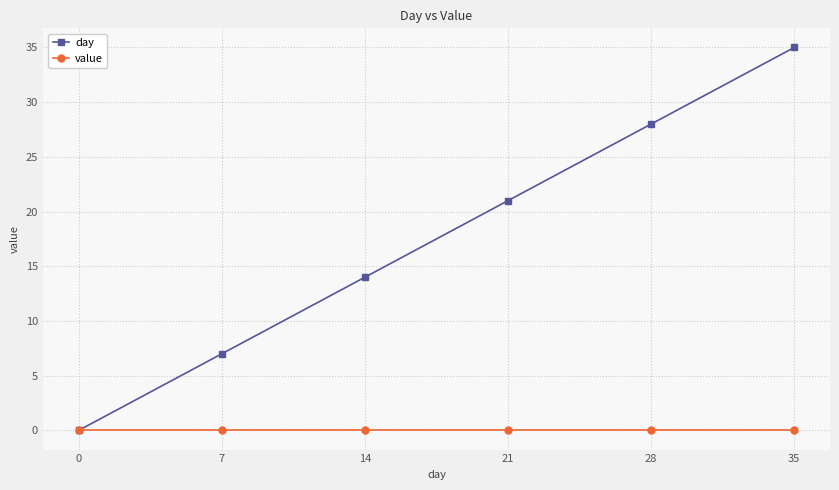

The day series shows 14 at 14. True or false?

True